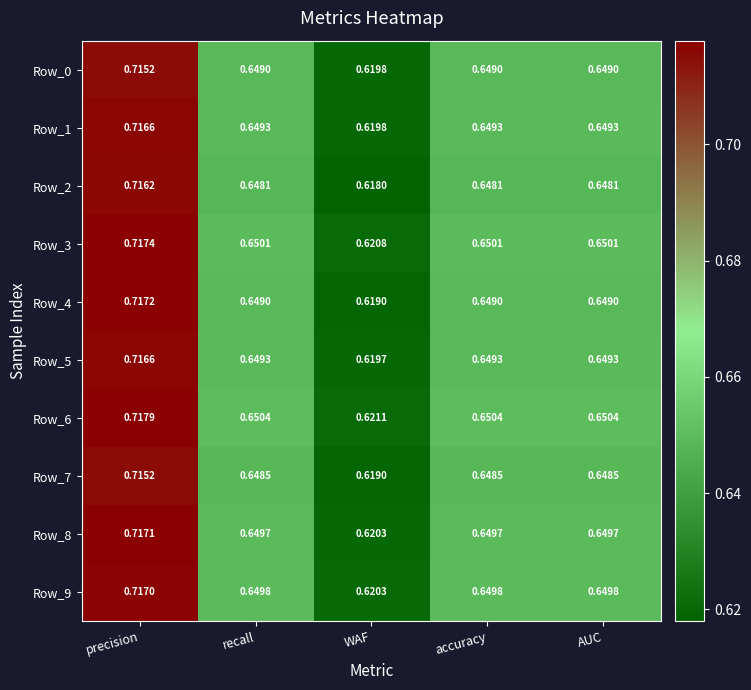

Which series has the largest total across all categories?

Row_6